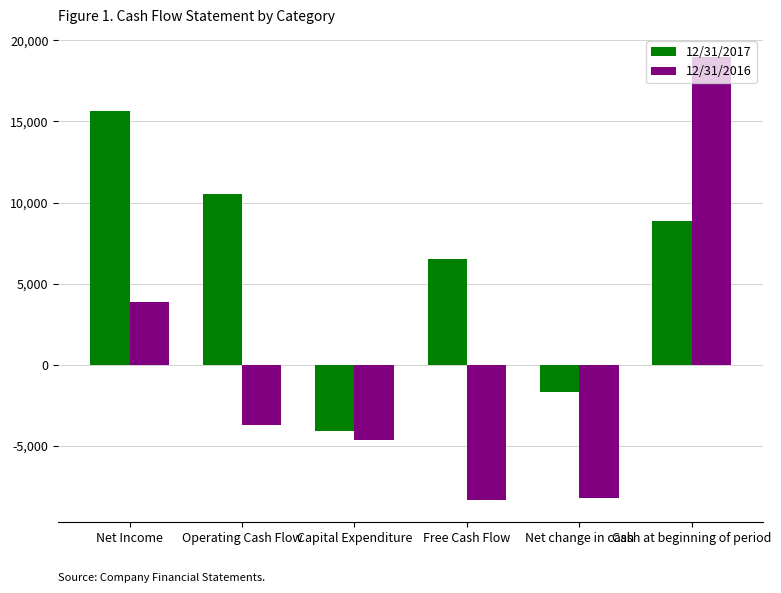

What is the spread (max minus min) of values at Operating Cash Flow?

14255